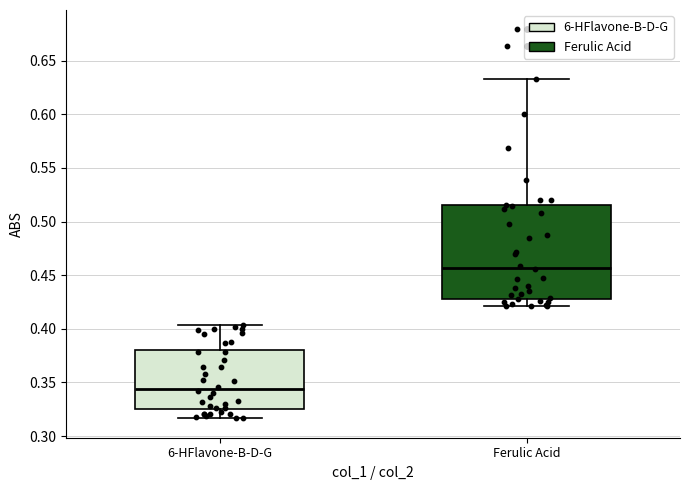

Which box has the highest median line?

Ferulic Acid